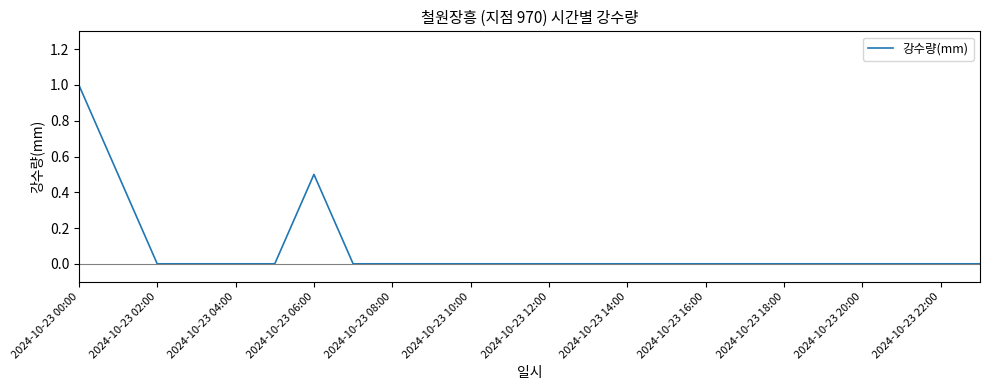

Count the number of data series in this chart.

1